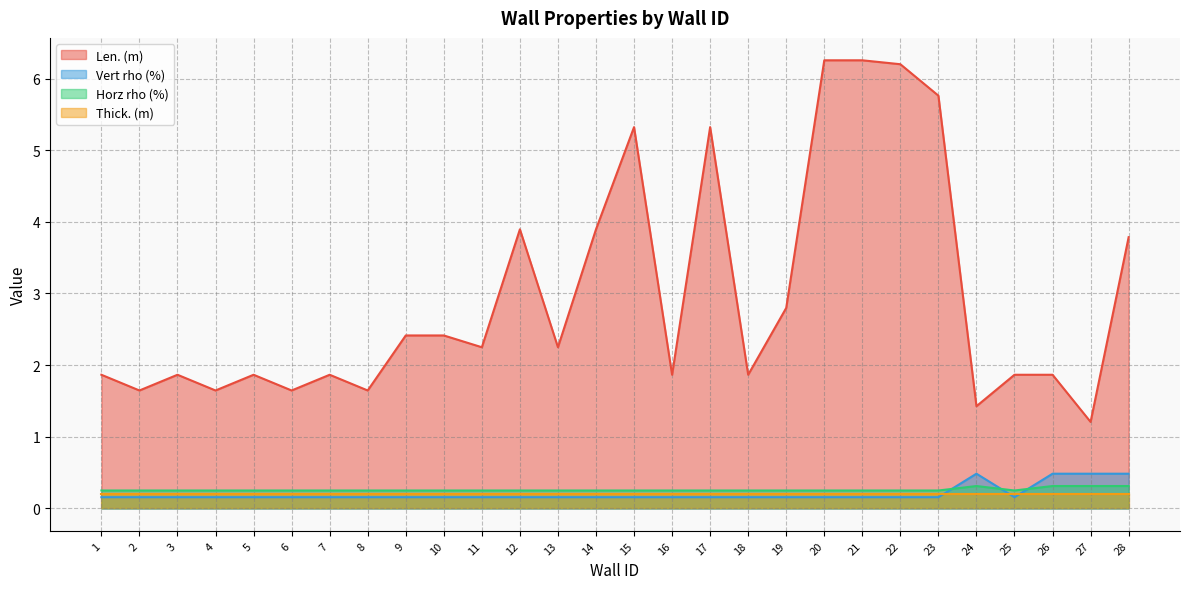

Does the chart display data point markers on the line(s)?

No